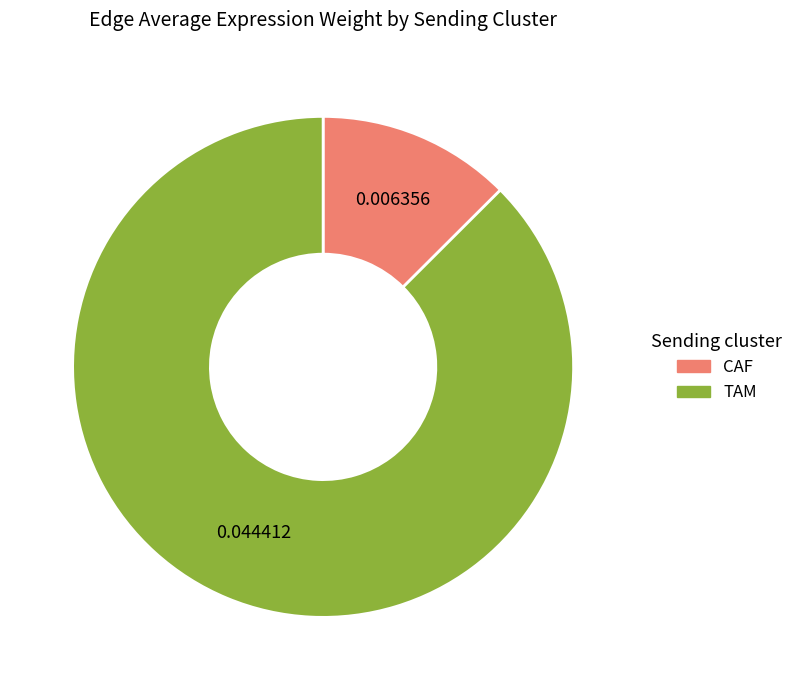

Do TAM and CAF together represent more than half of the pie?

Yes